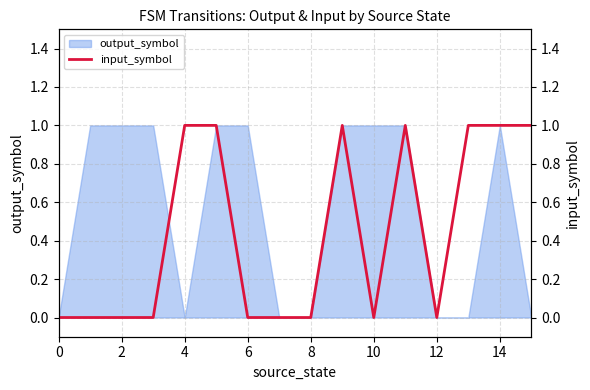

Does the chart display data point markers on the line(s)?

No